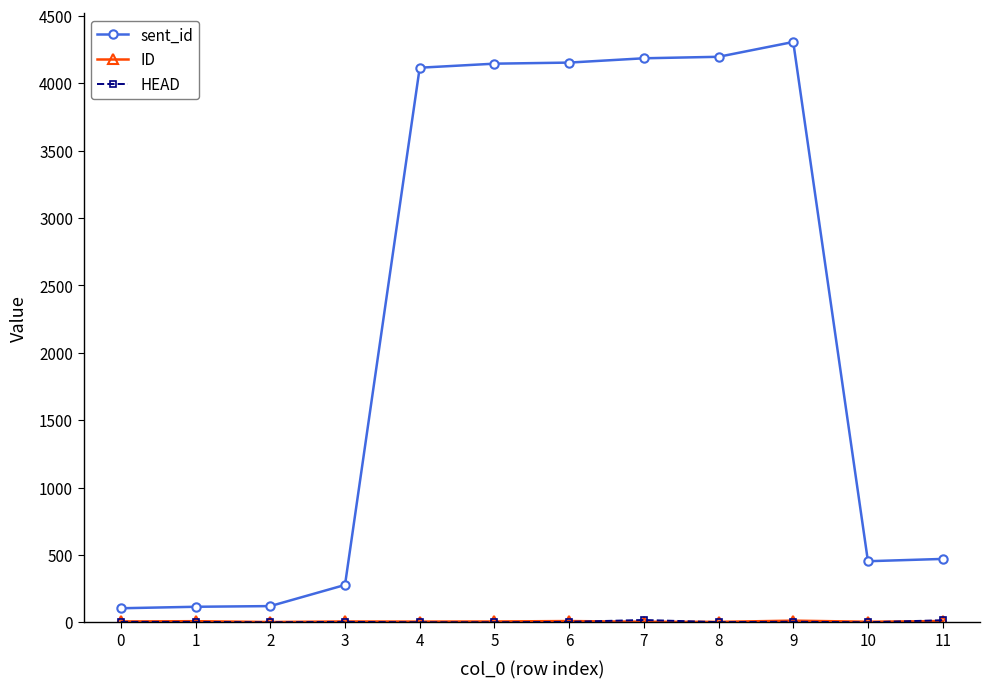

Which series has the largest total across all categories?

sent_id